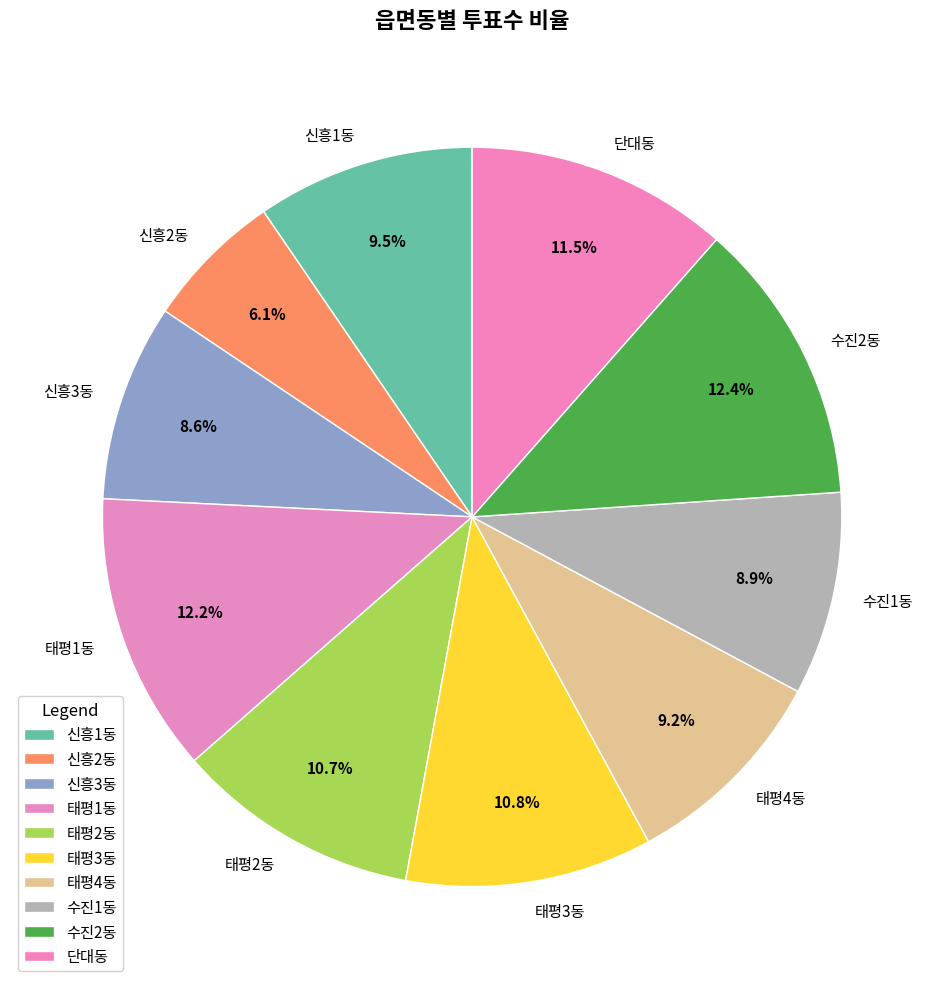

The 수진1동 slice represents 18% of the pie. True or false?

False